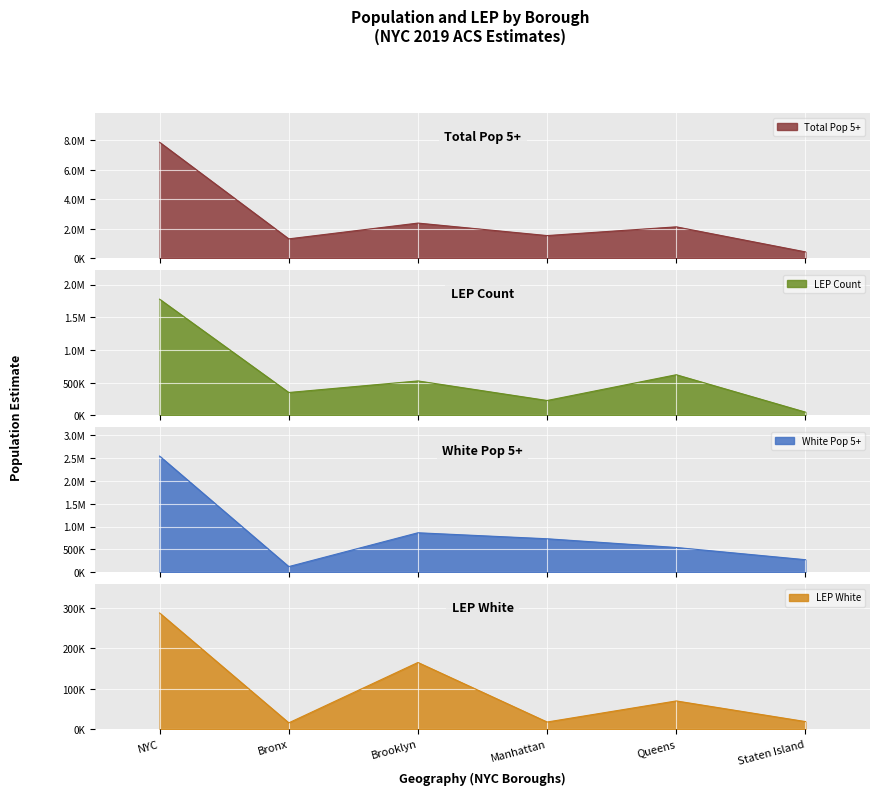

What is the difference between the second highest and second lowest values in the White Pop 5+ series?

590421